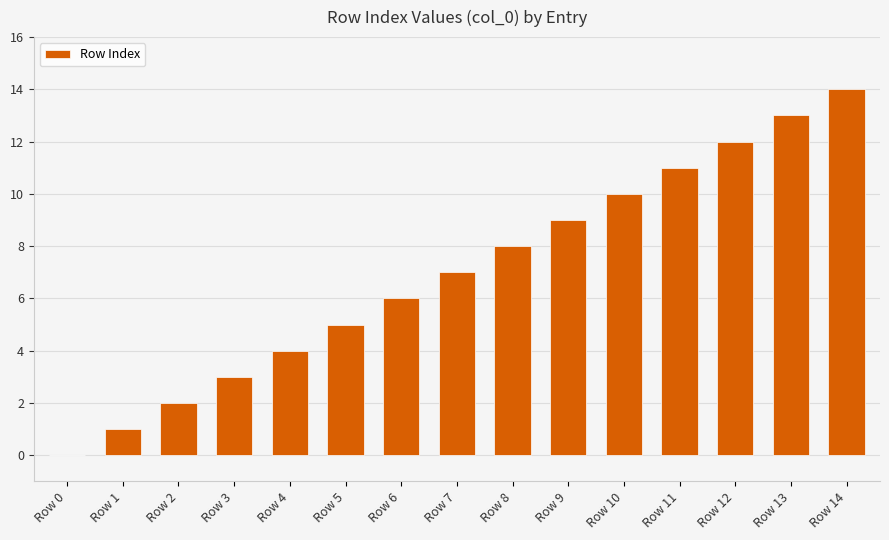

Reading left to right, what are all the values shown in this chart?

Row 0=0	Row 1=1	Row 2=2	Row 3=3	Row 4=4	Row 5=5	Row 6=6	Row 7=7	Row 8=8	Row 9=9	Row 10=10	Row 11=11	Row 12=12	Row 13=13	Row 14=14